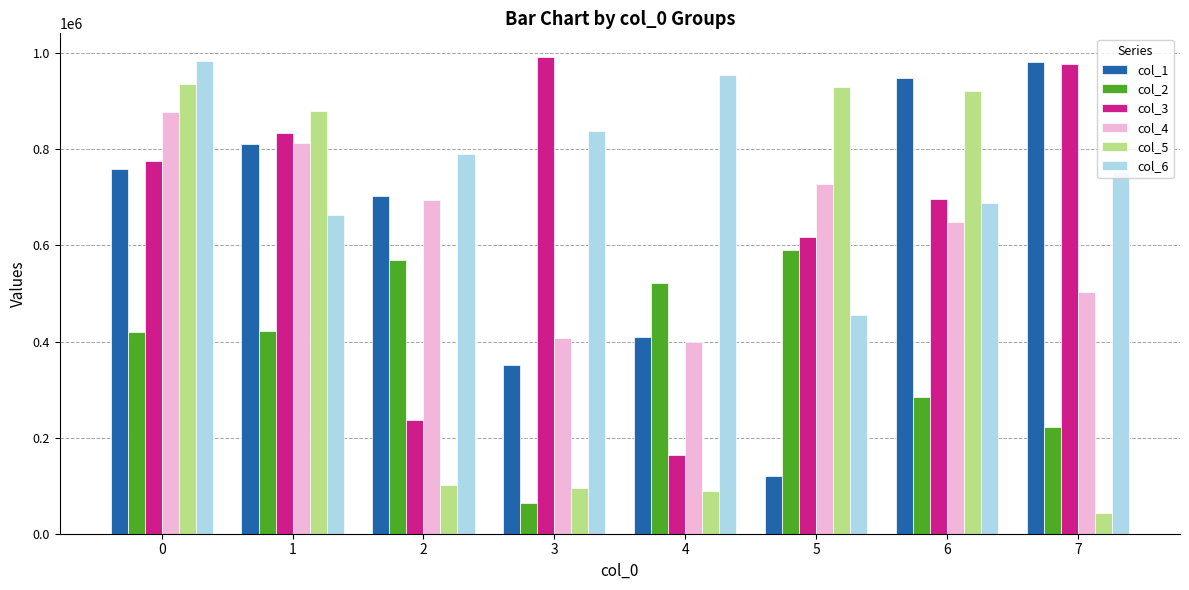

Which series has the largest total across all categories?

col_6